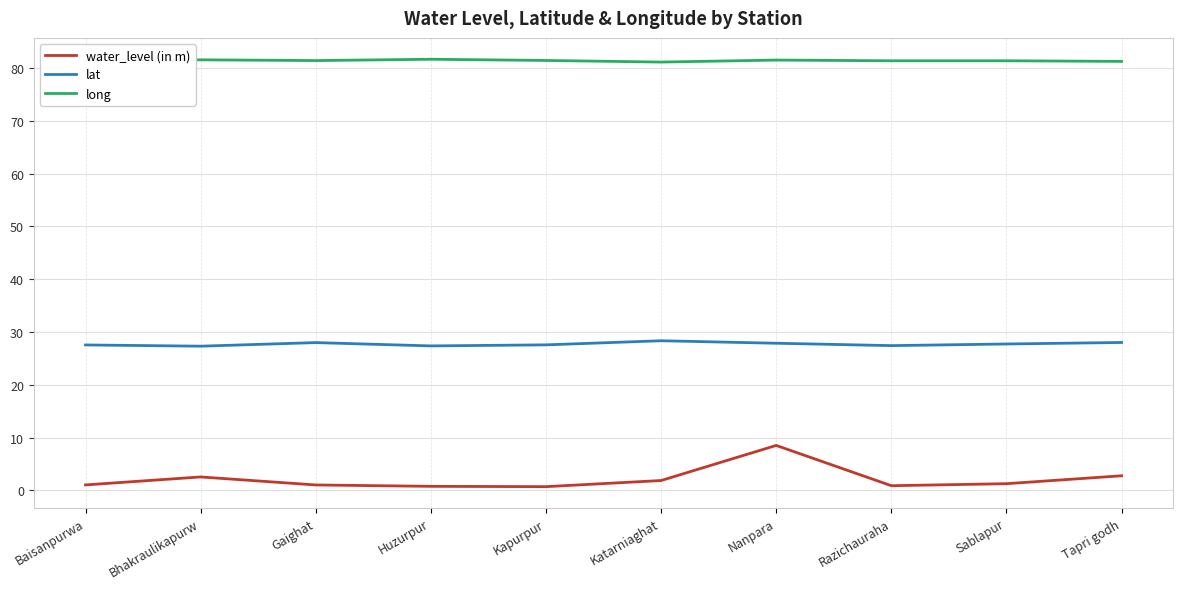

What is the difference between the water_level (in m) values at Huzurpur and Kapurpur?

0.1